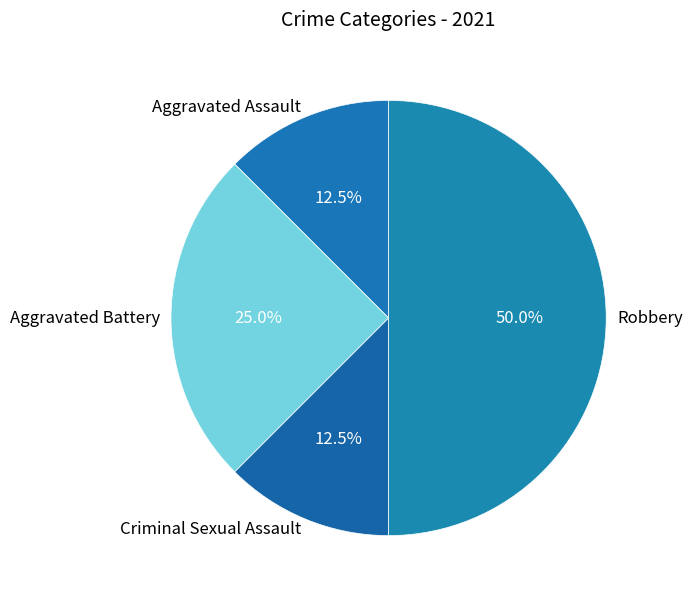

Which has a higher value, Aggravated Battery or Criminal Sexual Assault?

Aggravated Battery